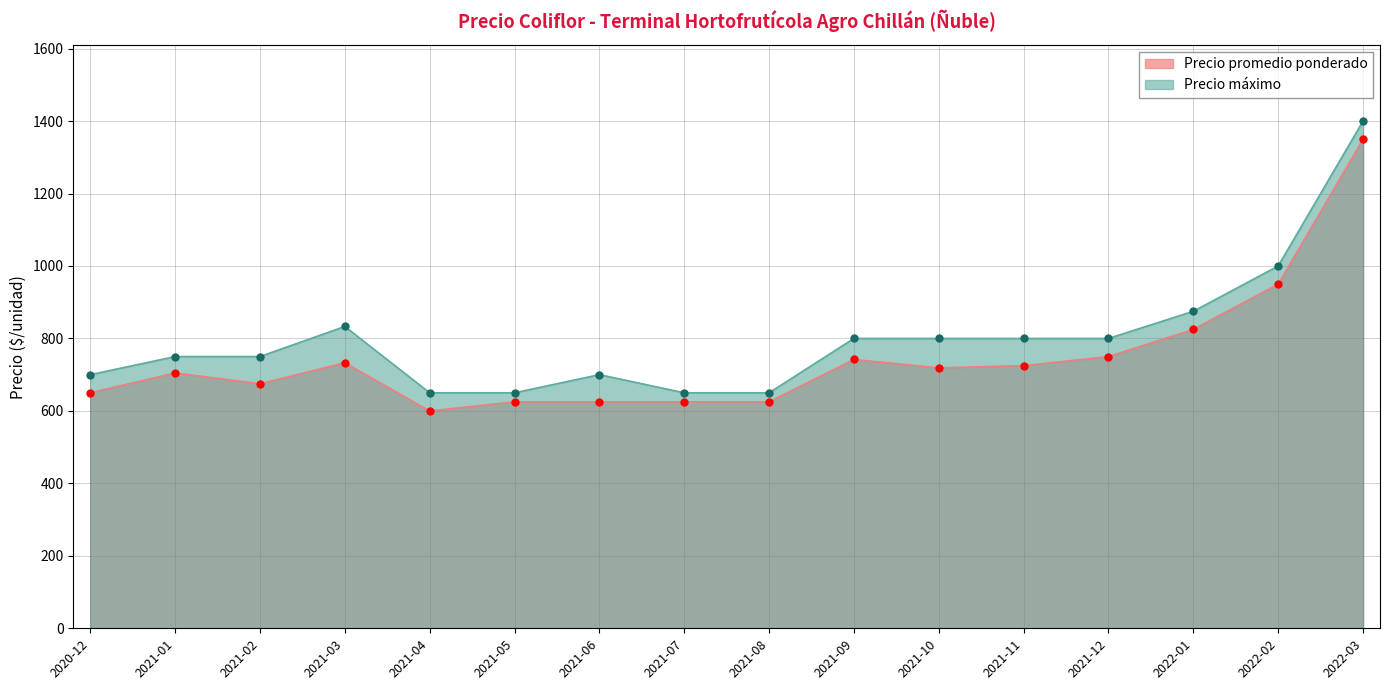

List the series in order of their peak value, highest first.

Precio máximo, Precio promedio ponderado